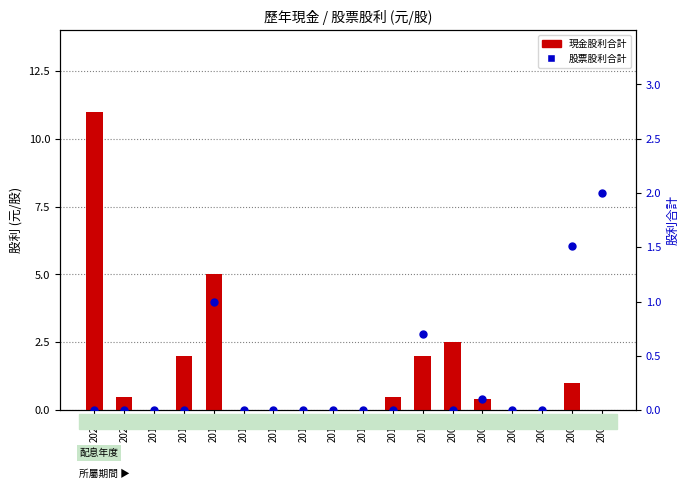

Which series has the widest spread of Y values?

現金股利合計